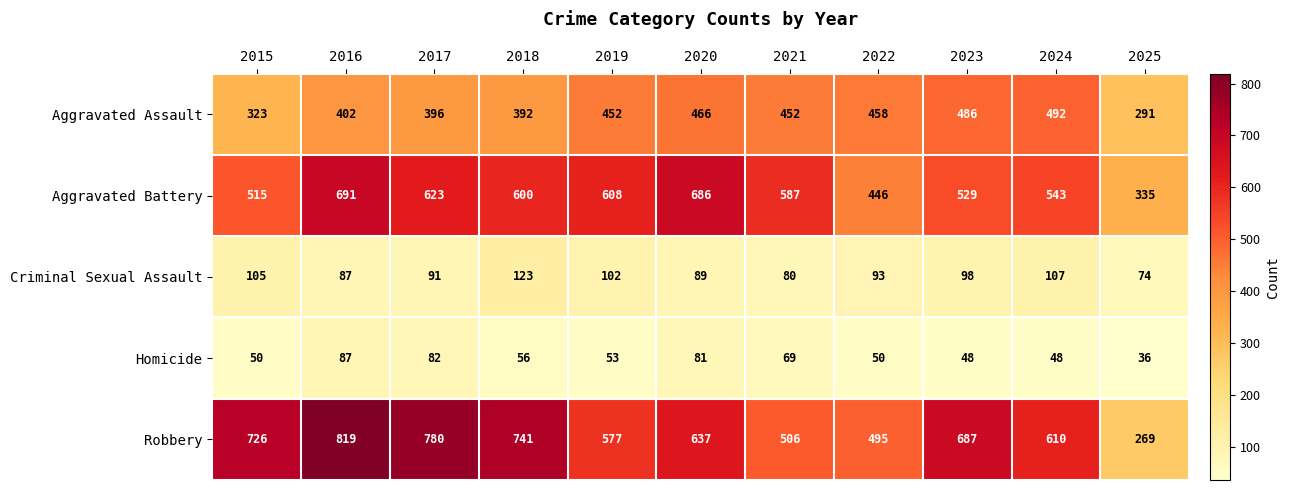

How many distinct data groups are displayed?

5